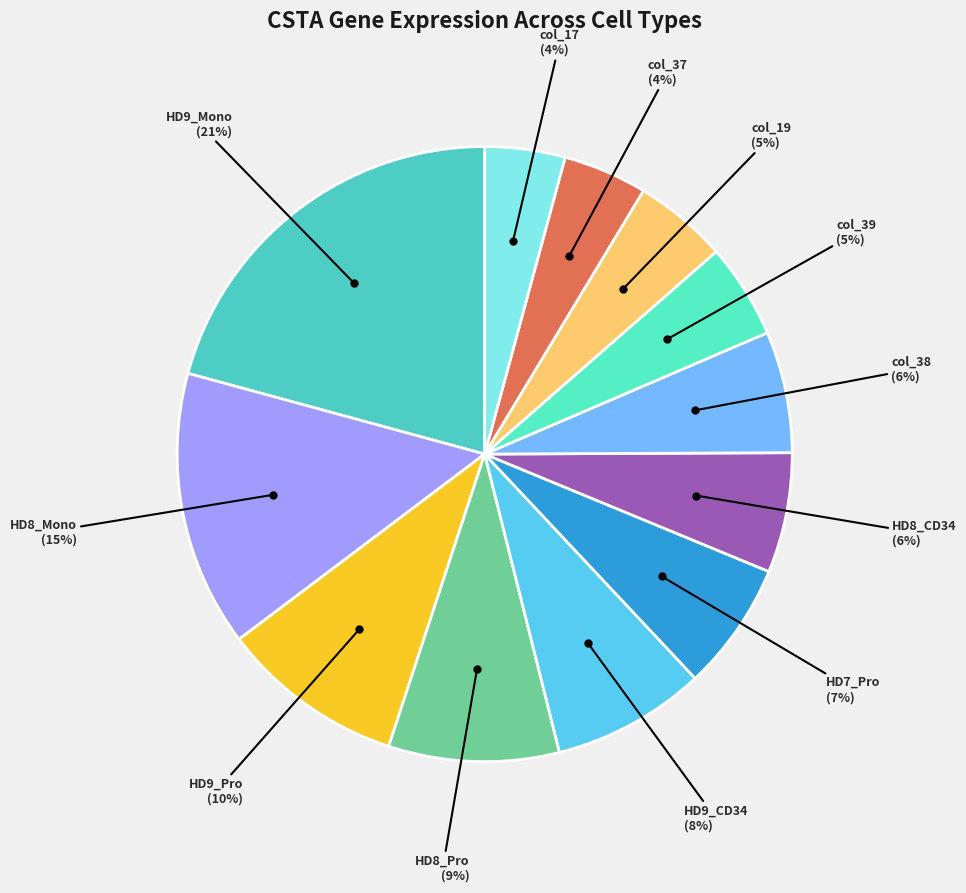

Between col_19 and HD8_Mono, which is larger?

HD8_Mono